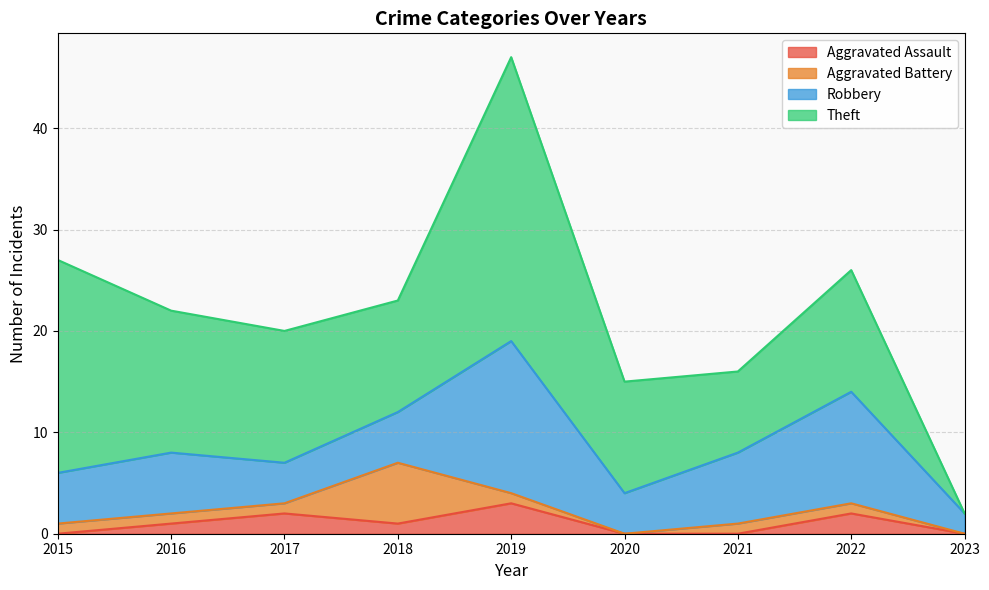

At which label does Aggravated Battery reach its peak?

2018